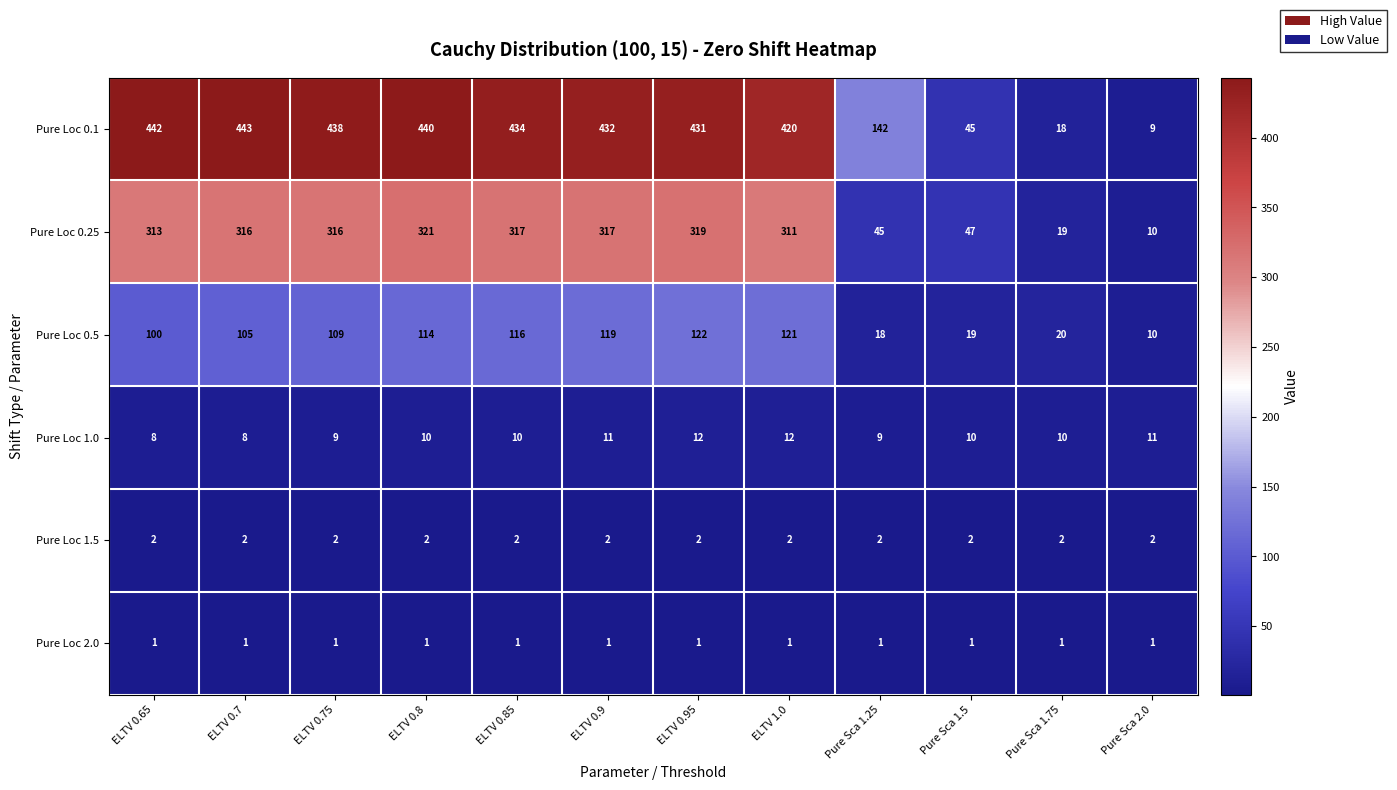

What is the approximate value of Pure Loc 1.0 at ELTV 0.75?

9